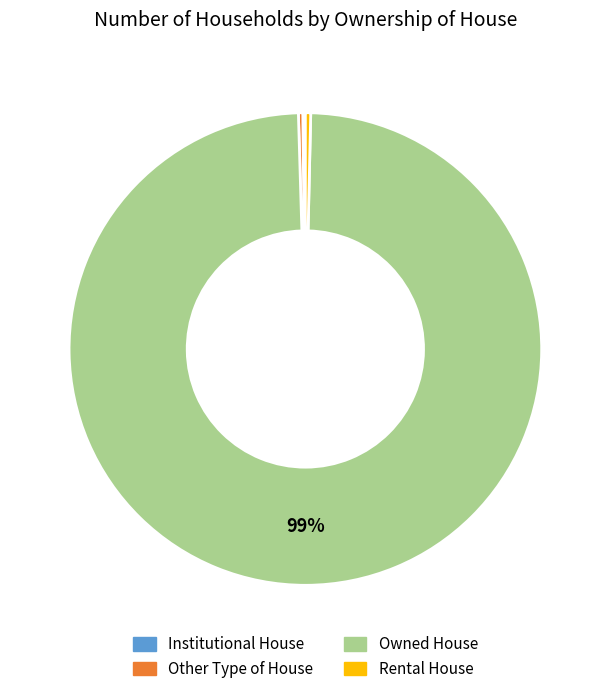

The Owned House slice represents 92% of the pie. True or false?

False